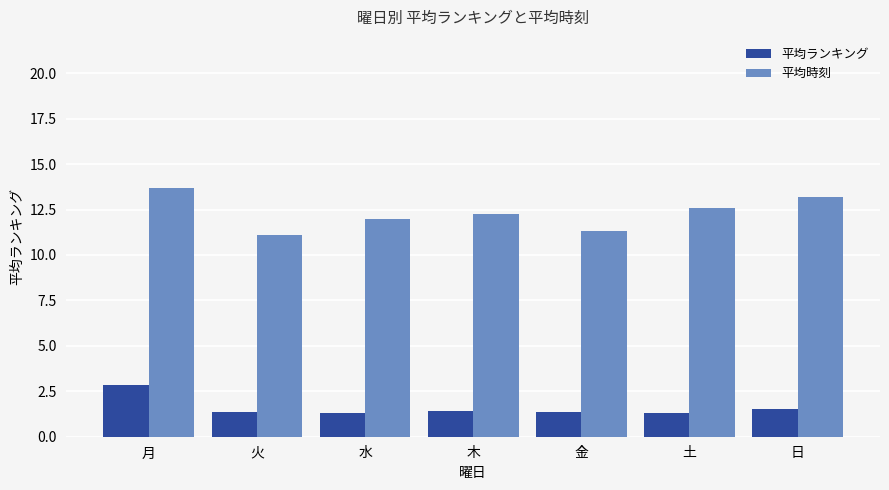

Rank the series by their average value, from lowest to highest.

平均ランキング, 平均時刻